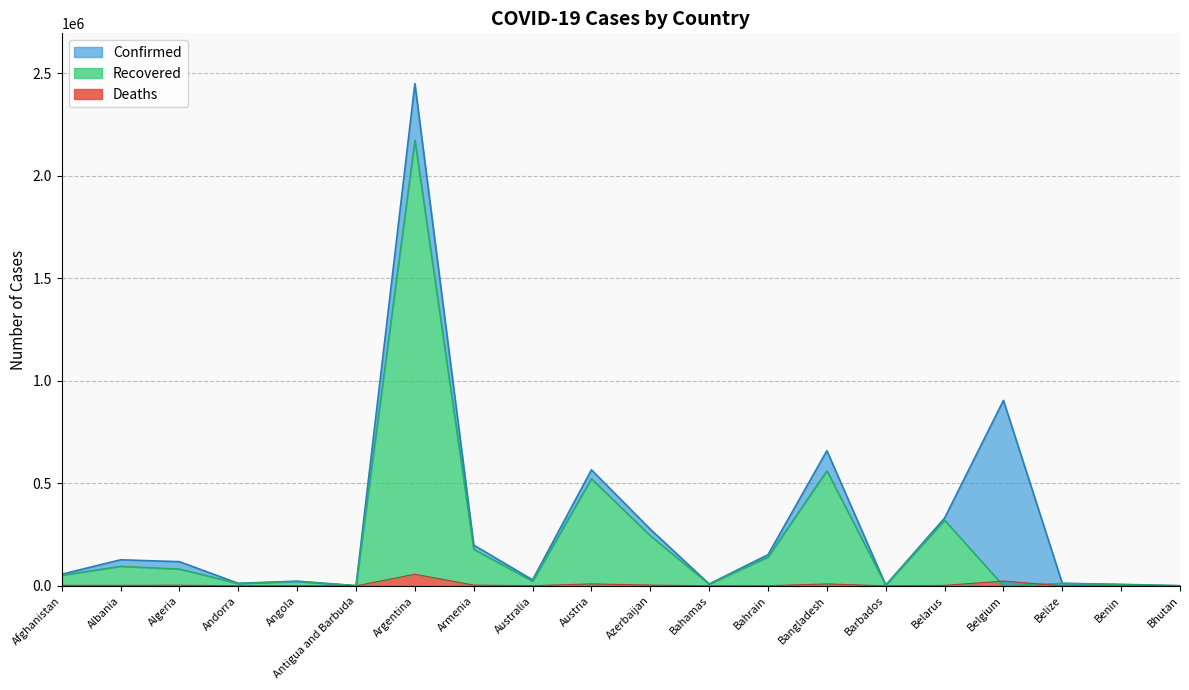

Where is Confirmed nearest to the value 1225484?

Belgium